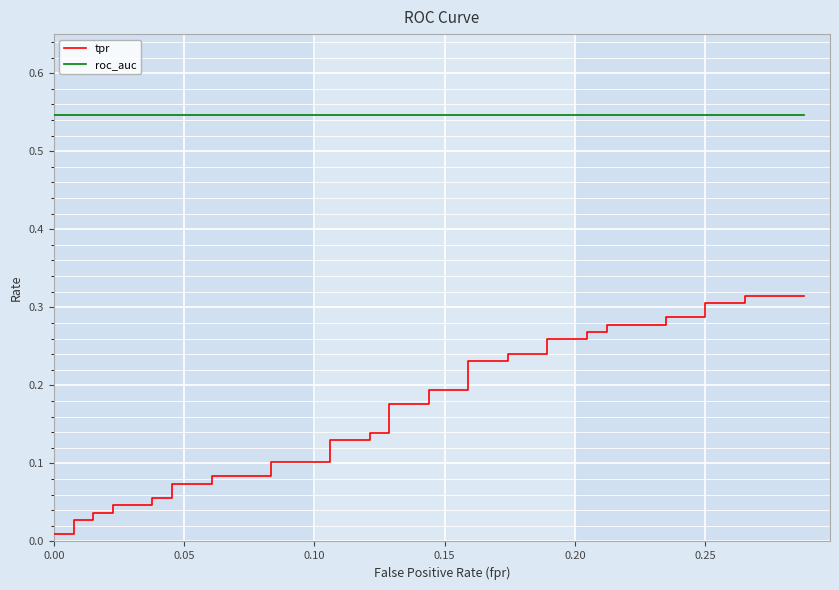

Reading right to left, extract all data points from this chart.

tpr: 0.3	0.3	0.3	0.3	0.3	0.3	0.3	0.3	0.3	0.3	0.3	0.3	0.2	0.2	0.2	0.2	0.2	0.2	0.2	0.2	0.1	0.1	0.1	0.1	0.1	0.1	0.1	0.1	0.1	0.1	0.1	0.1	0.0	0.0	0.0	0.0	0.0	0.0	0.0	0.0
roc_auc: 0.5	0.5	0.5	0.5	0.5	0.5	0.5	0.5	0.5	0.5	0.5	0.5	0.5	0.5	0.5	0.5	0.5	0.5	0.5	0.5	0.5	0.5	0.5	0.5	0.5	0.5	0.5	0.5	0.5	0.5	0.5	0.5	0.5	0.5	0.5	0.5	0.5	0.5	0.5	0.5